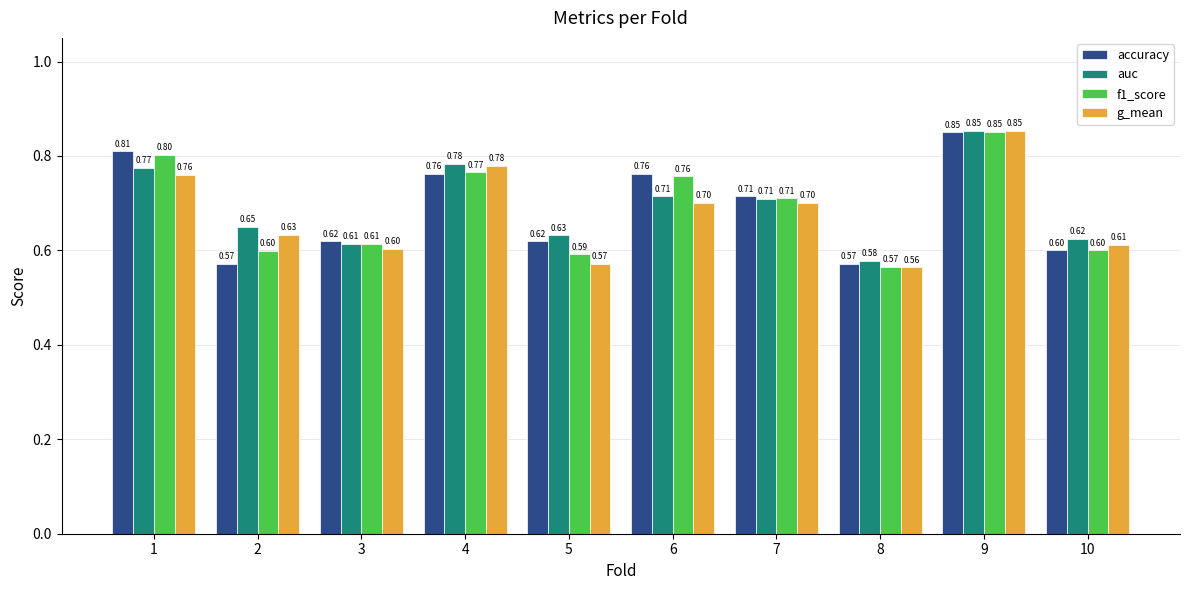

What is the difference between the accuracy values at 1 and 3?

0.2